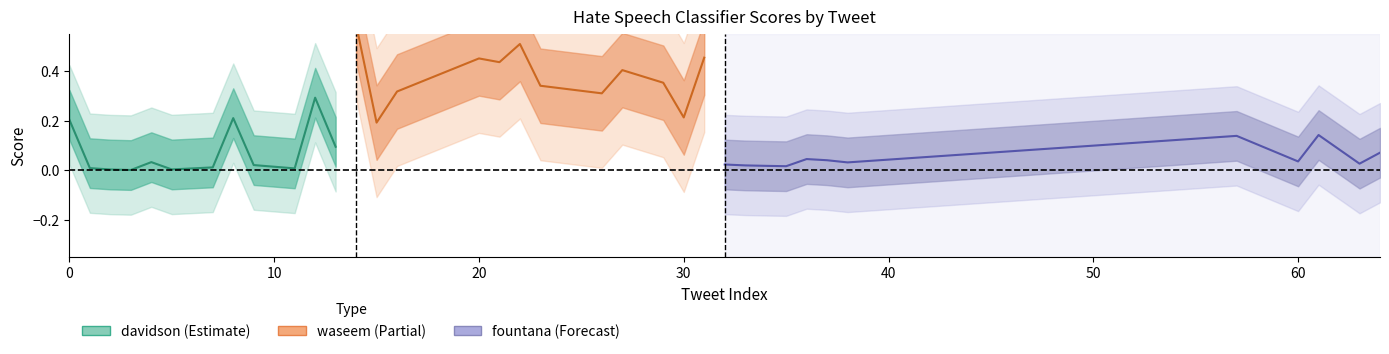

Which has a higher value, 31 or 2?

31